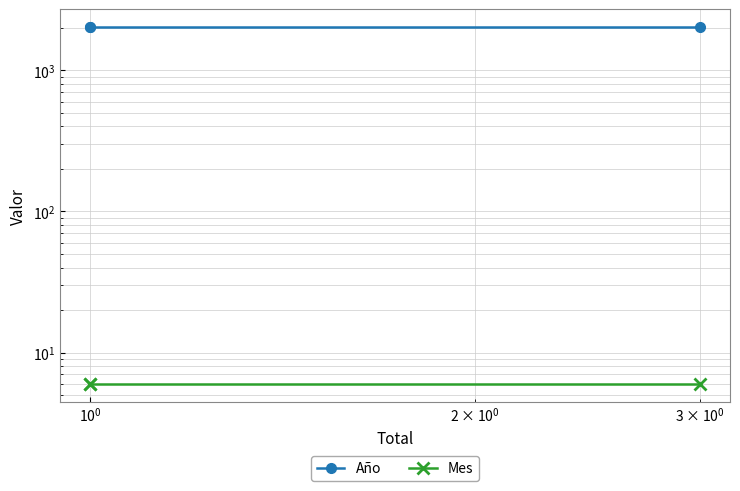

What are all the series names shown in the legend?

Año, Mes